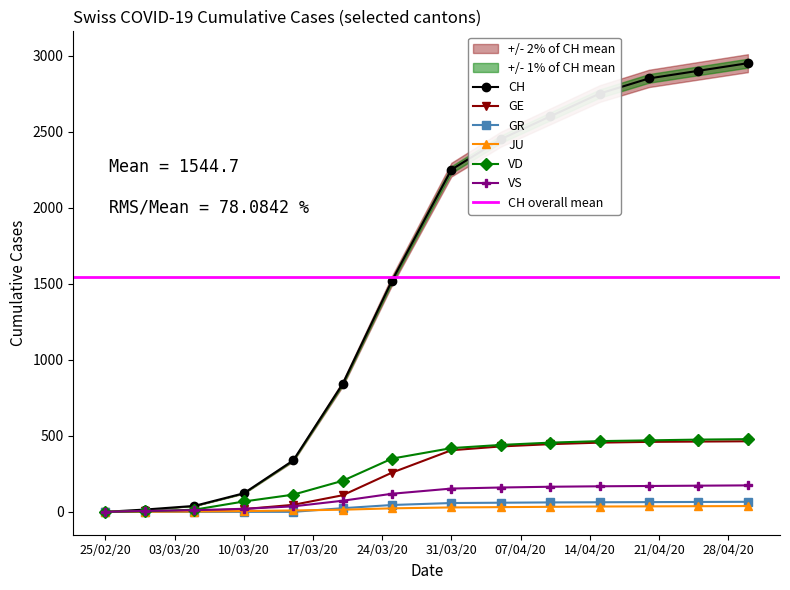

What is the label of the 5th point from the right?

2020-04-10